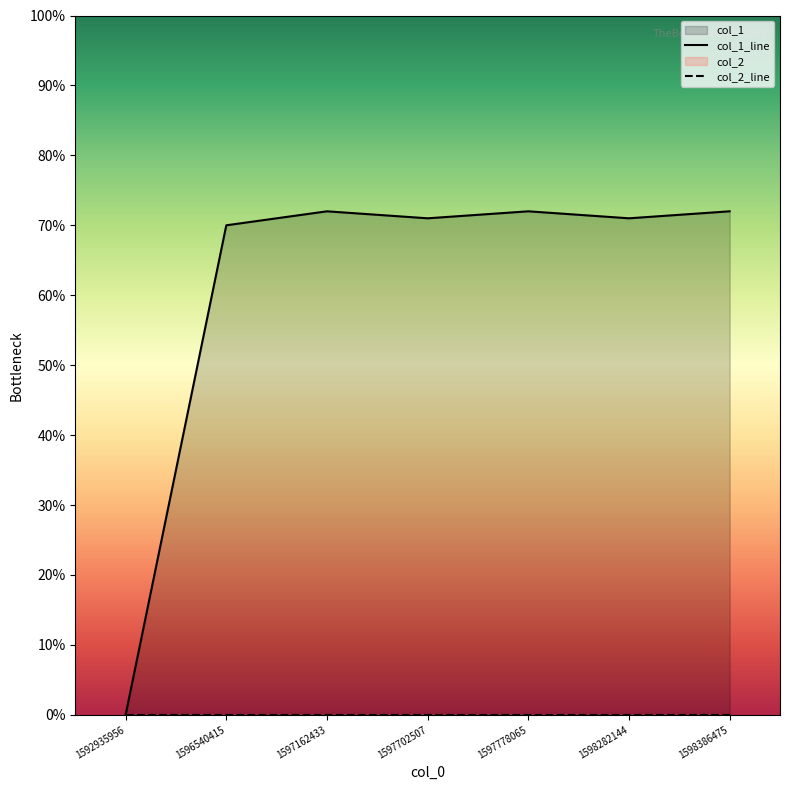

Is it true that col_2_line equals 0 at 1597778065?

True